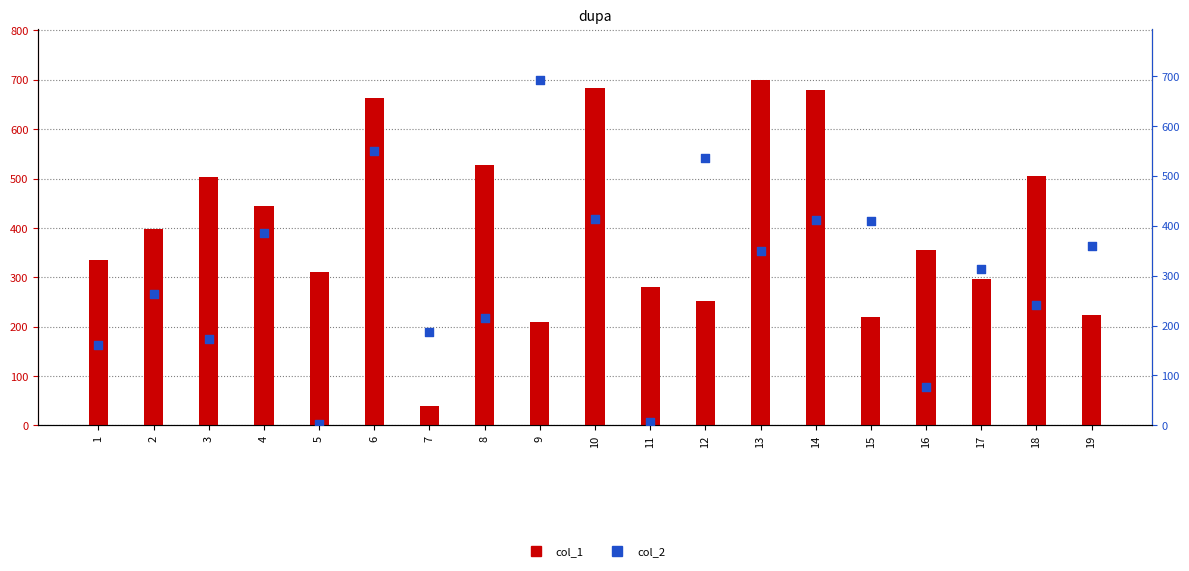

At which category is the sum across all series the highest?

6